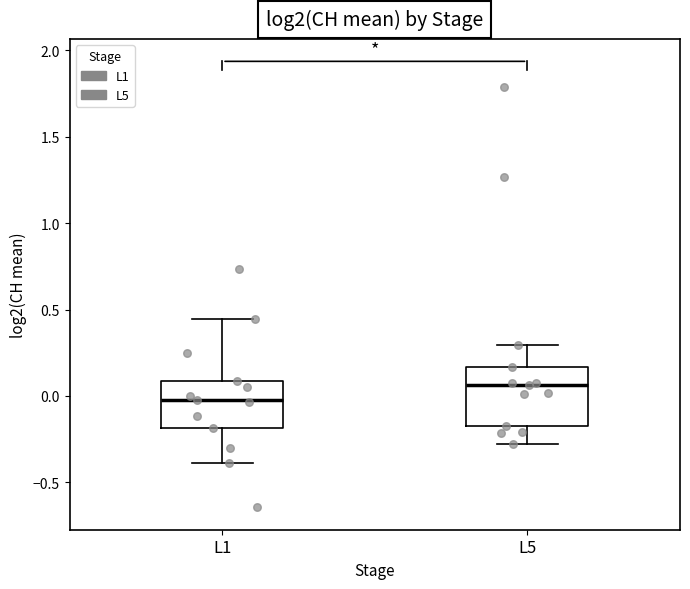

Which box has the highest median line?

L5